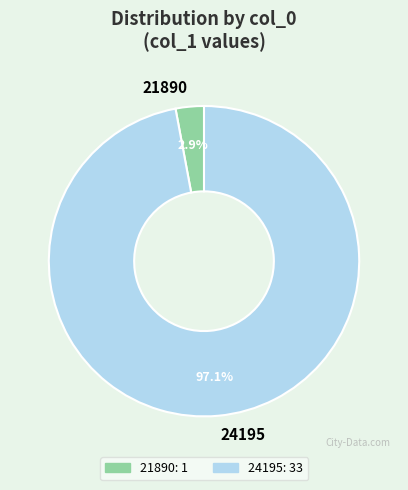

Rank the categories by value from highest to lowest.

24195, 21890